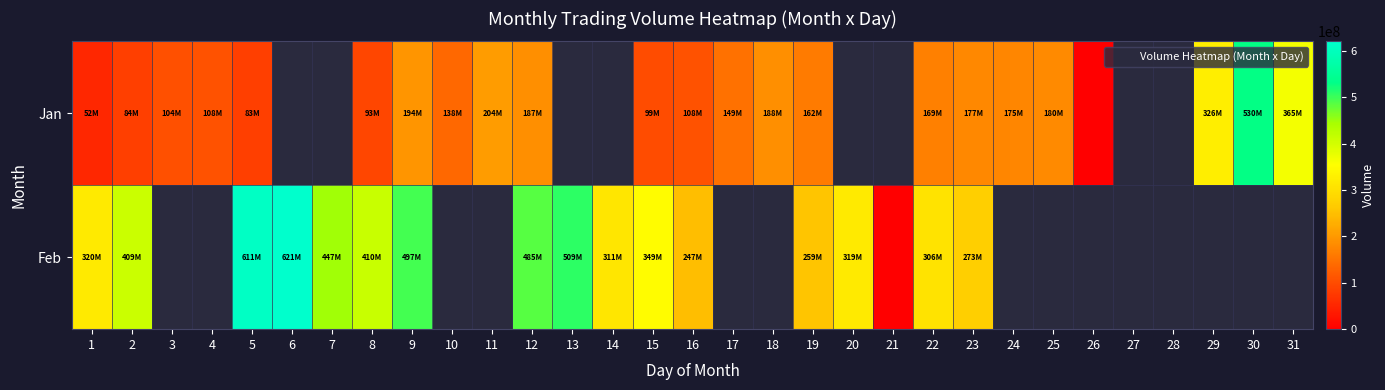

The Jan series shows 365780421.0 at 31. True or false?

True